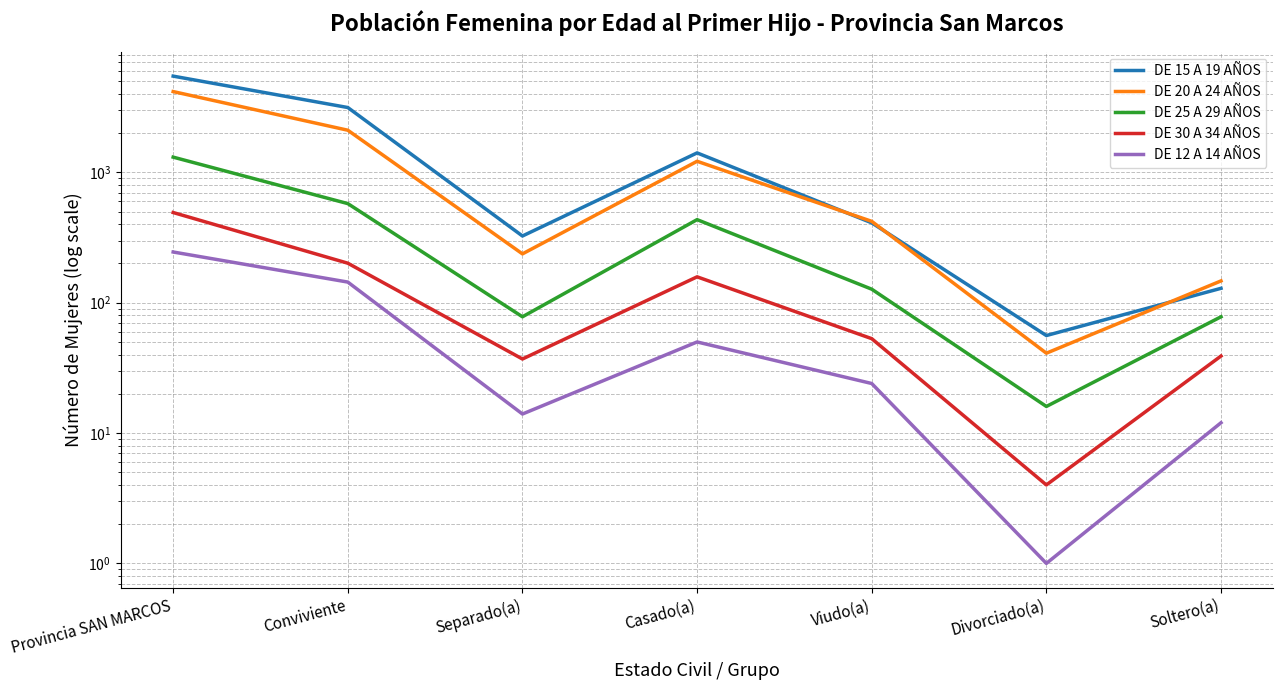

Which has a higher value, Casado(a) or Separado(a)?

Casado(a)